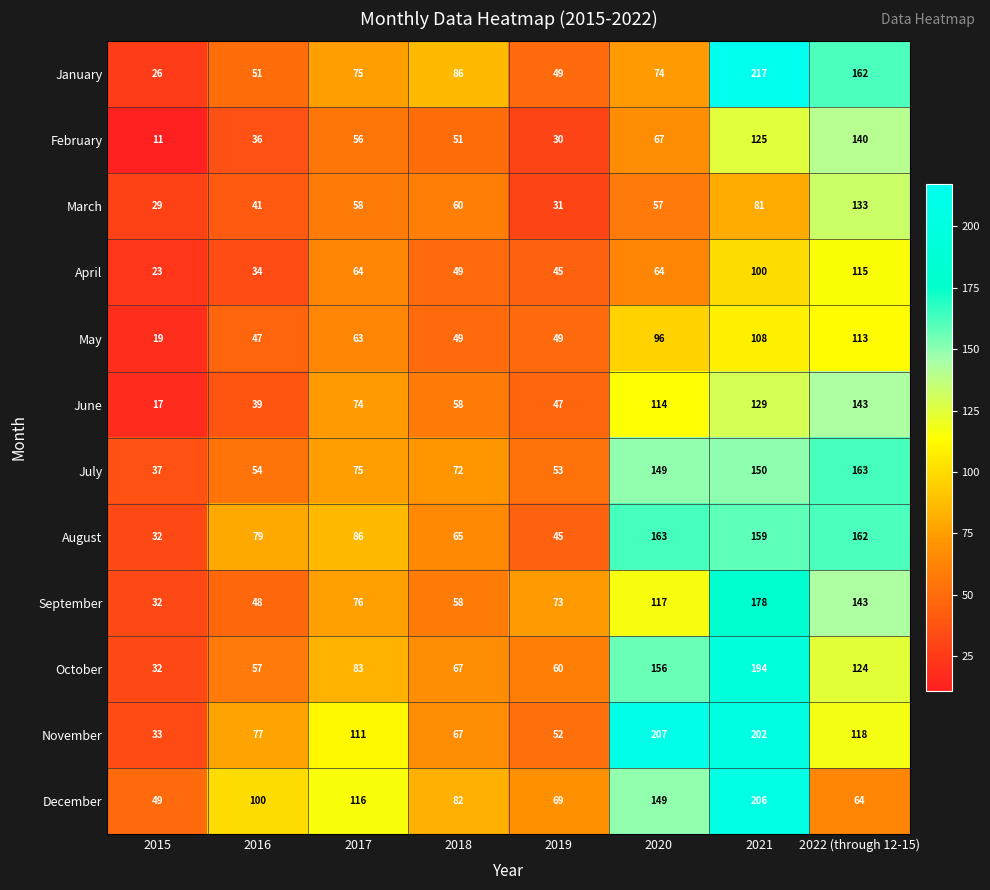

What is the spread (max minus min) of values at 2017?

60